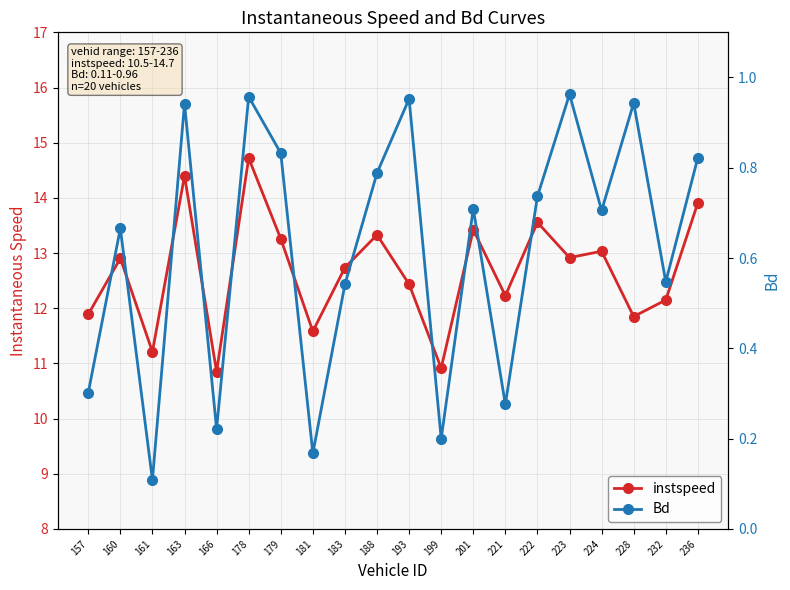

What is the highest value of the instspeed series?

14.7